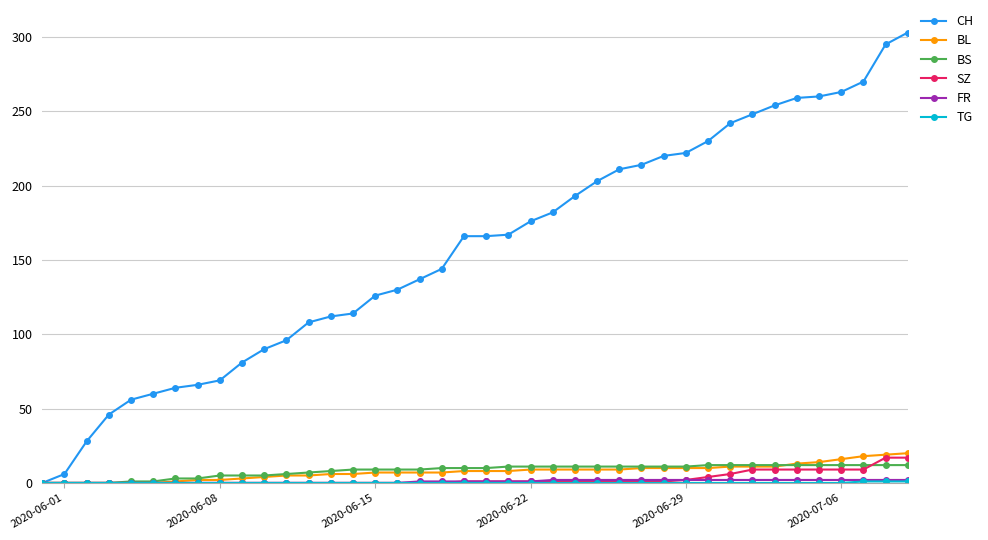

Which series has the largest total across all categories?

CH